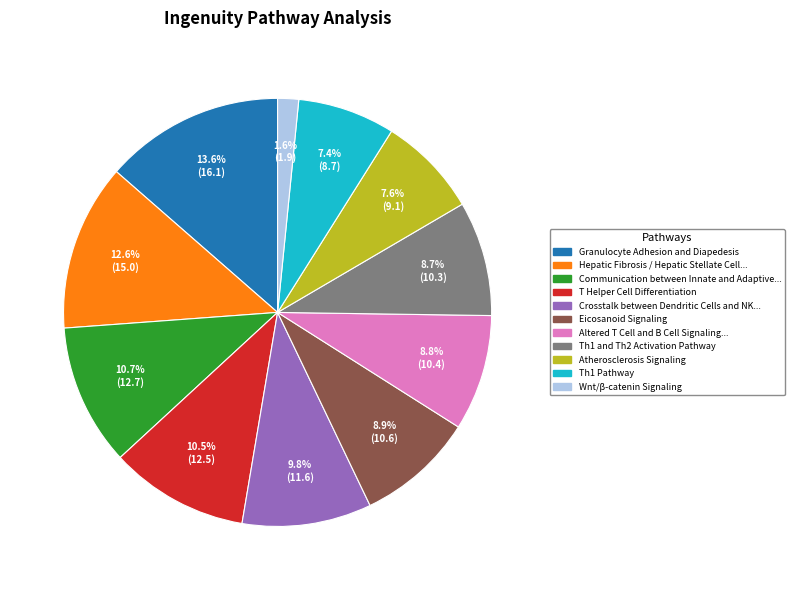

Does any single category account for the majority?

No